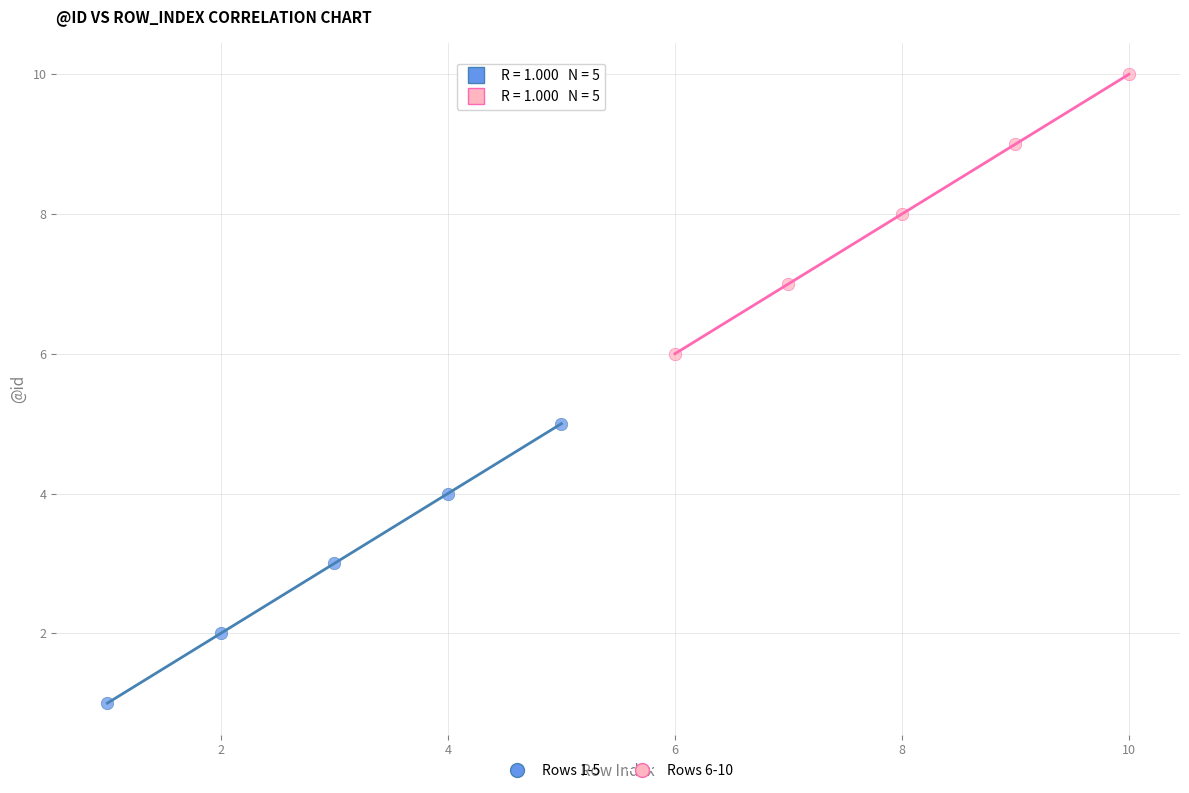

Which series contains the highest Y value?

Rows 6-10